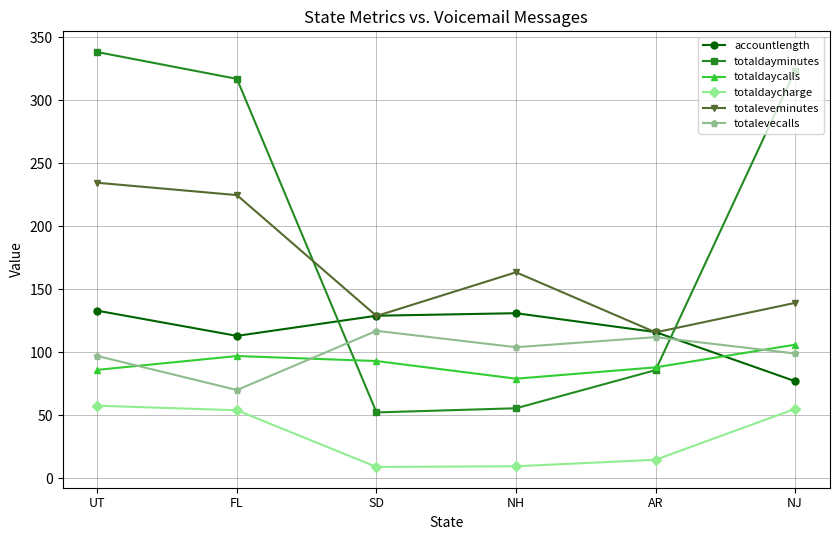

What is the greatest value displayed?

338.4